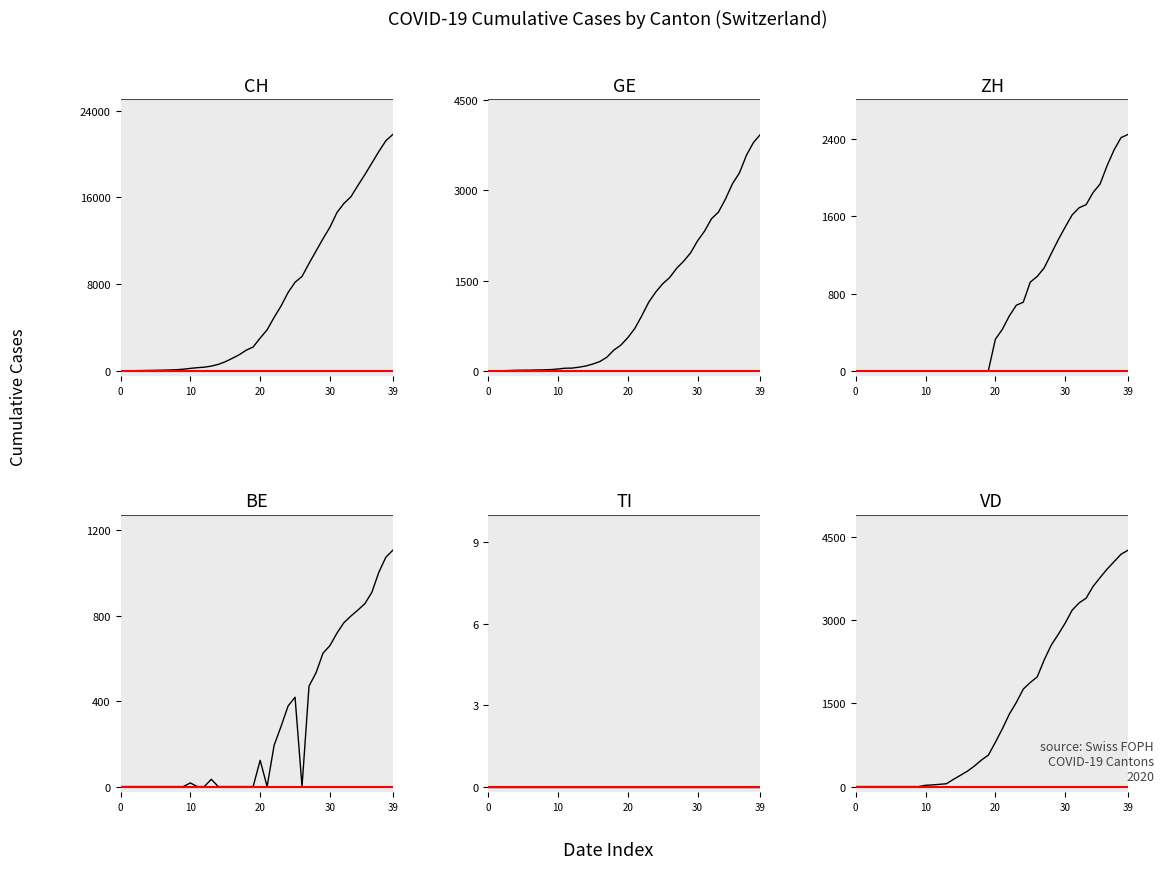

Rank the series by their maximum value, from lowest to highest.

TI, BE, ZH, GE, VD, CH